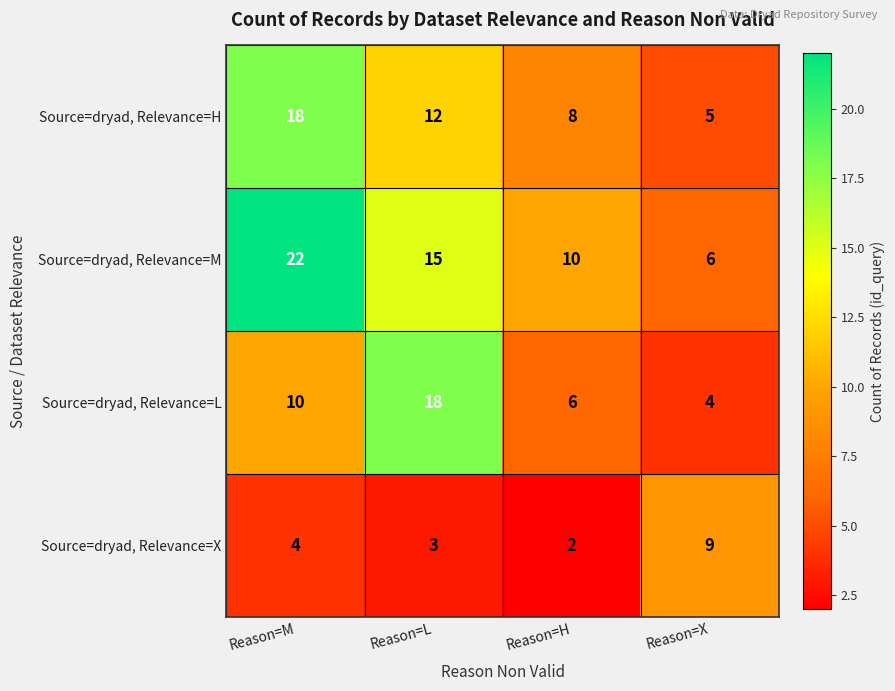

How many data points does each series have?

4